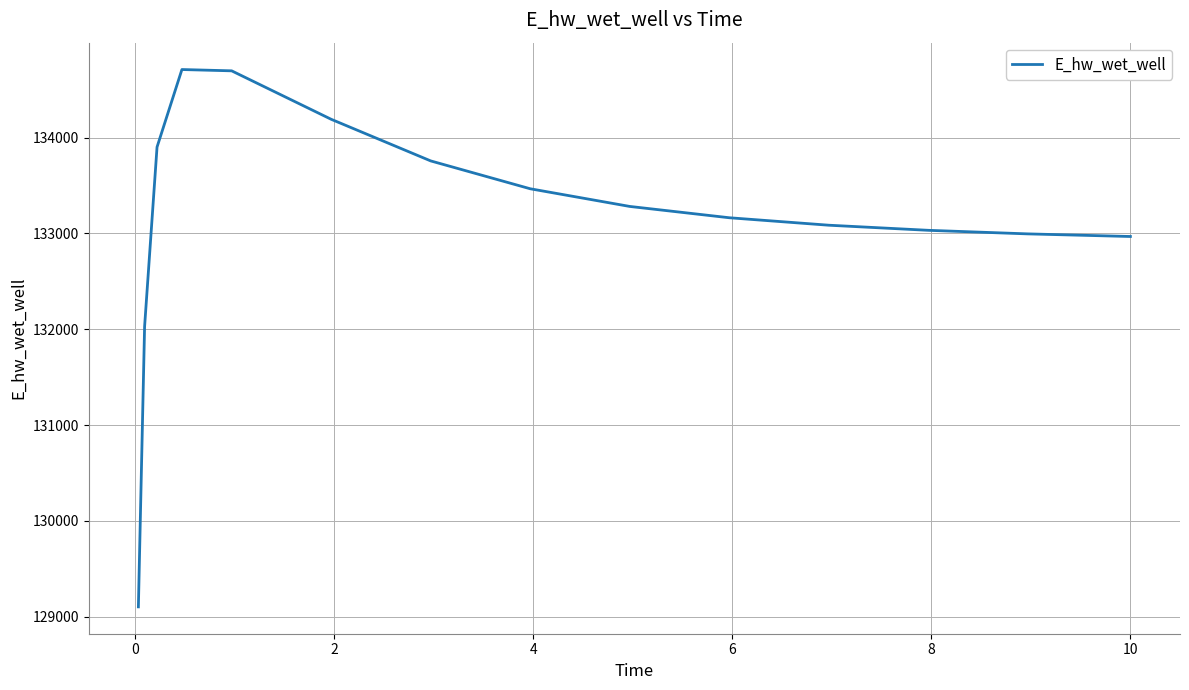

What is the minimum value shown in the chart?

129101.5